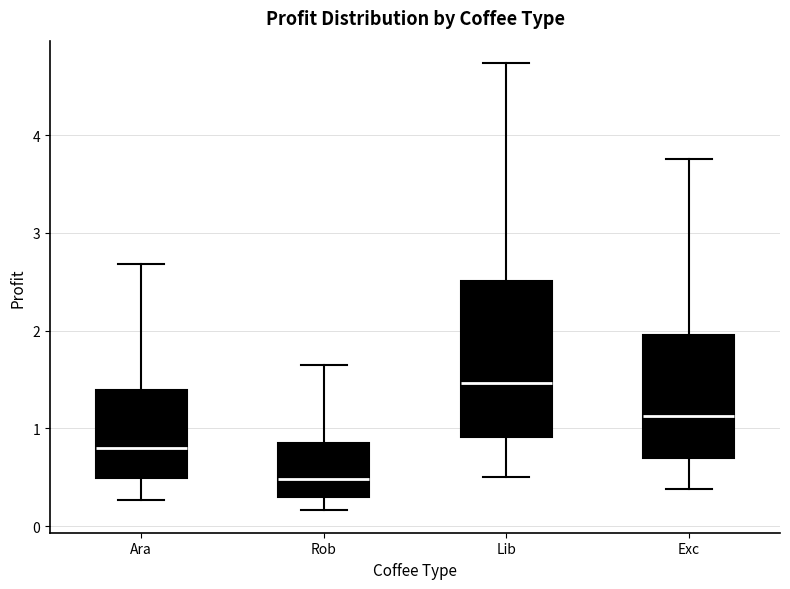

Where does the lower whisker of the box for Rob end on the y-axis? The values are not printed on the chart, so give them approximately, as read against the axis.

0.2